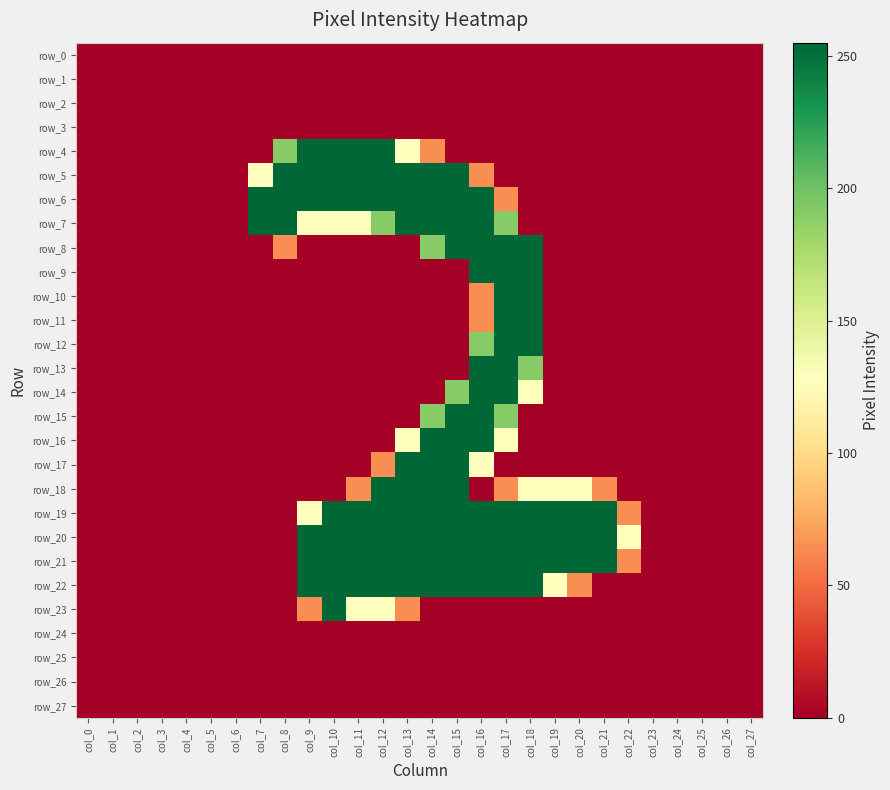

At col_15, list the series in order from smallest to largest.

row_0, row_1, row_2, row_3, row_4, row_9, row_10, row_11, row_12, row_13, row_23, row_24, row_25, row_26, row_27, row_14, row_5, row_6, row_7, row_8, row_15, row_16, row_17, row_18, row_19, row_20, row_21, row_22